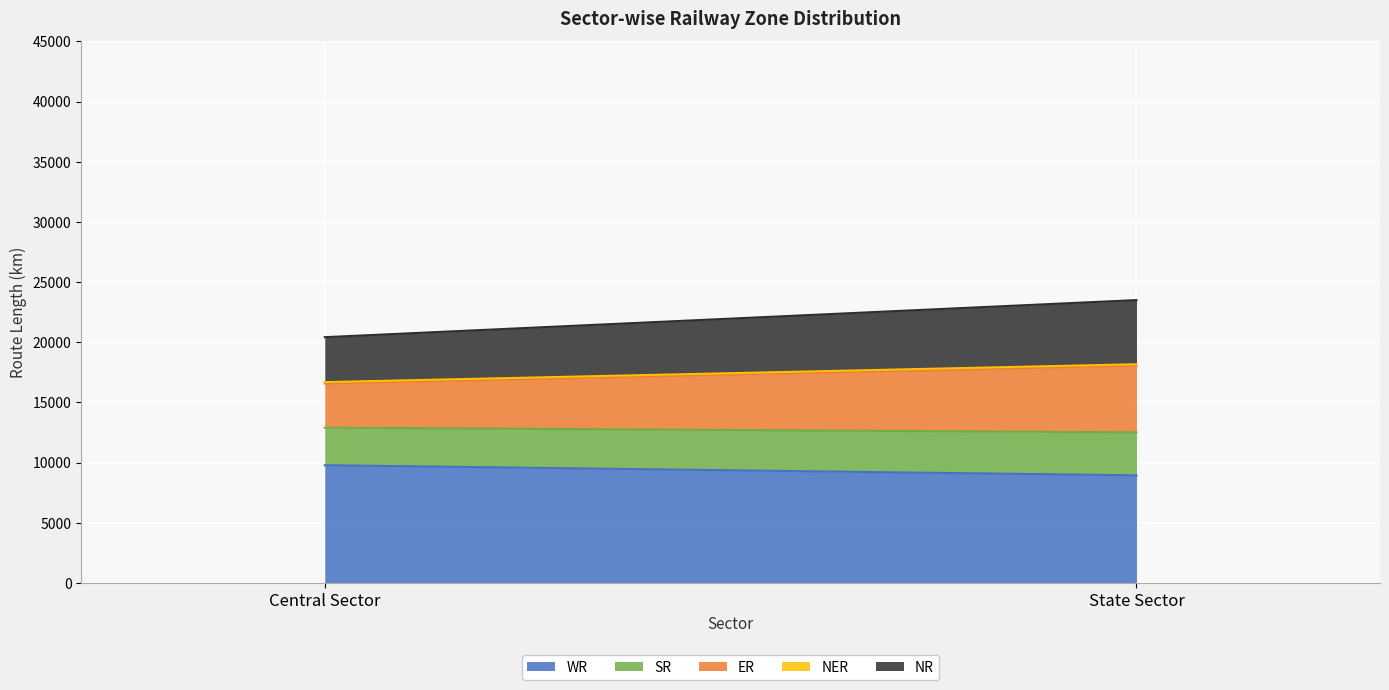

Between Central Sector and State Sector, which series saw the biggest shift?

ER